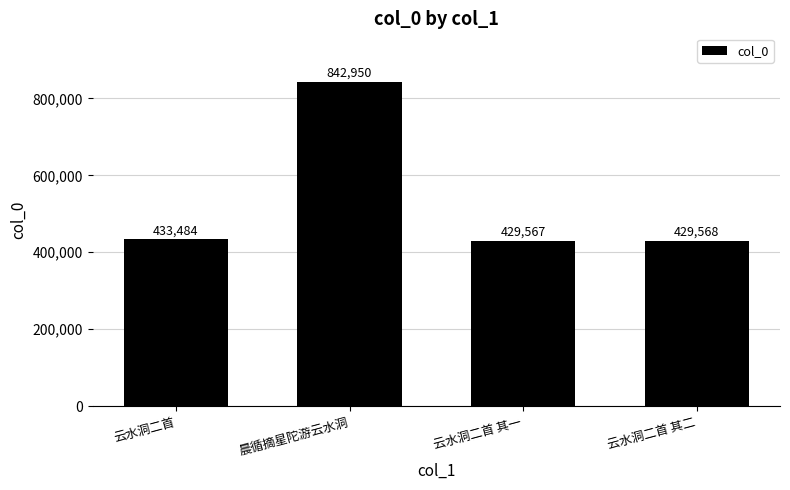

List the labels in order of value, largest first.

晨循摘星陀游云水洞, 云水洞二首, 云水洞二首 其二, 云水洞二首 其一